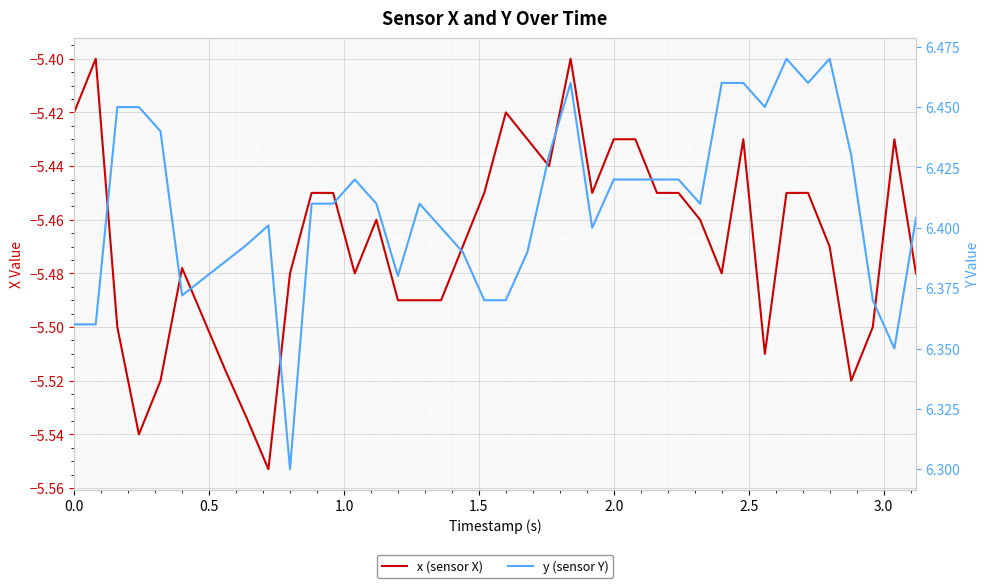

True or false: x (sensor X) has more than 1 points higher than both neighbors.

True